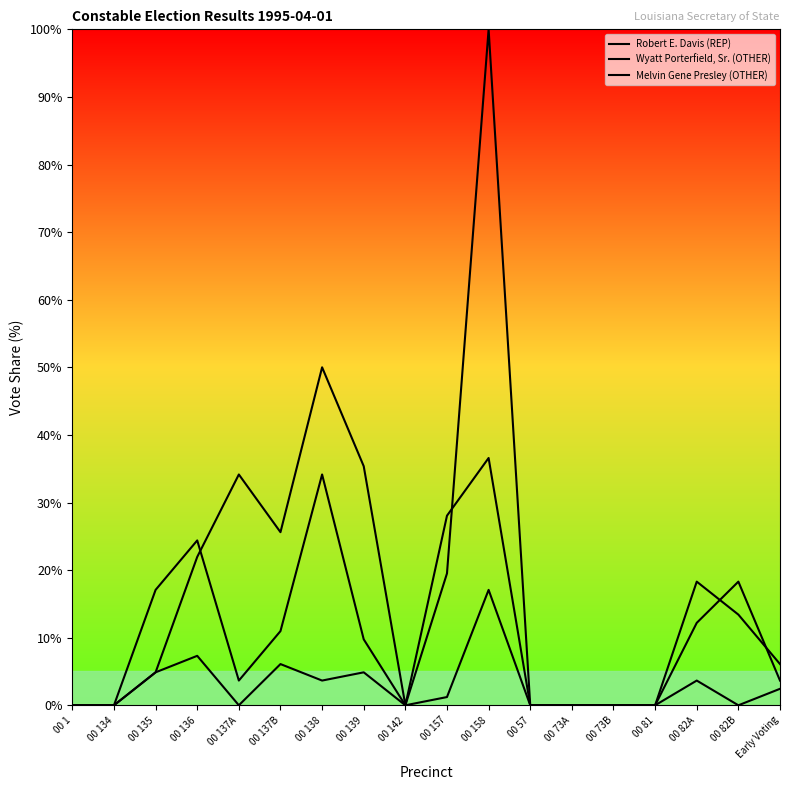

True or false: Wyatt Porterfield, Sr. (OTHER) and Melvin Gene Presley (OTHER) intersect in this chart.

True